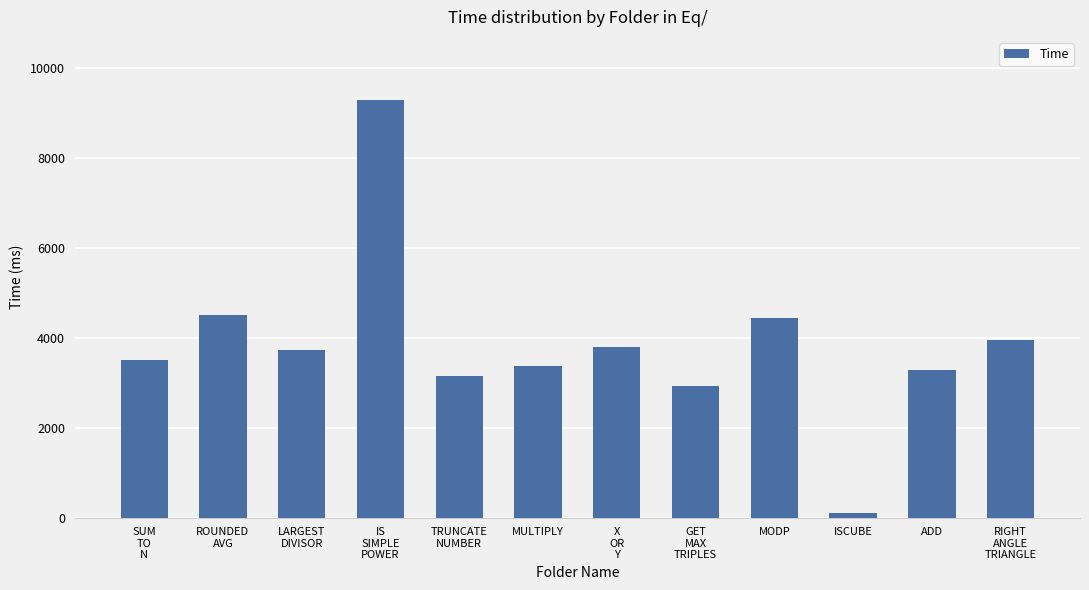

Does the chart contain any negative values?

No